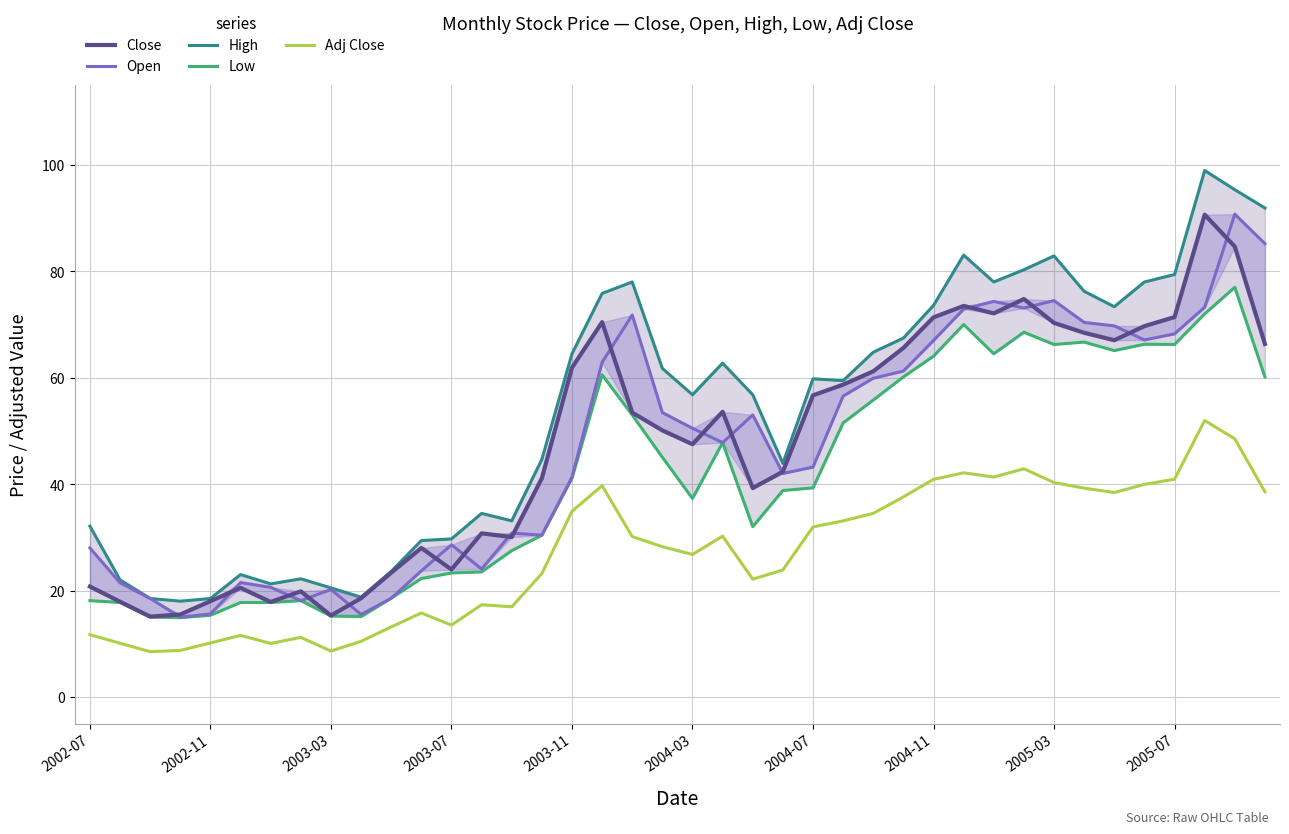

What is the sum of all Close values?

1897.6